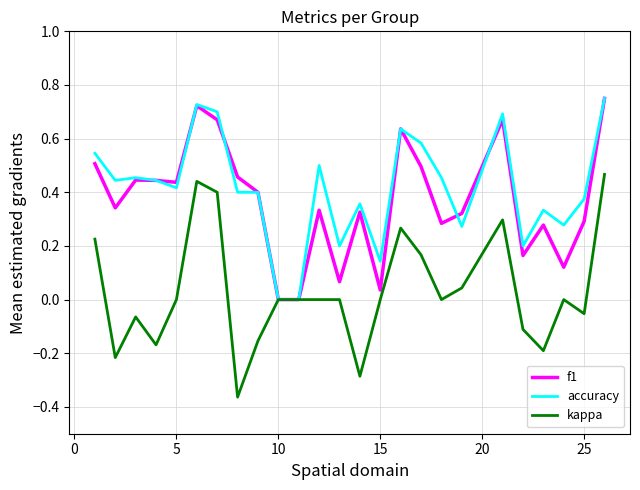

Which series has the widest spread of values?

kappa